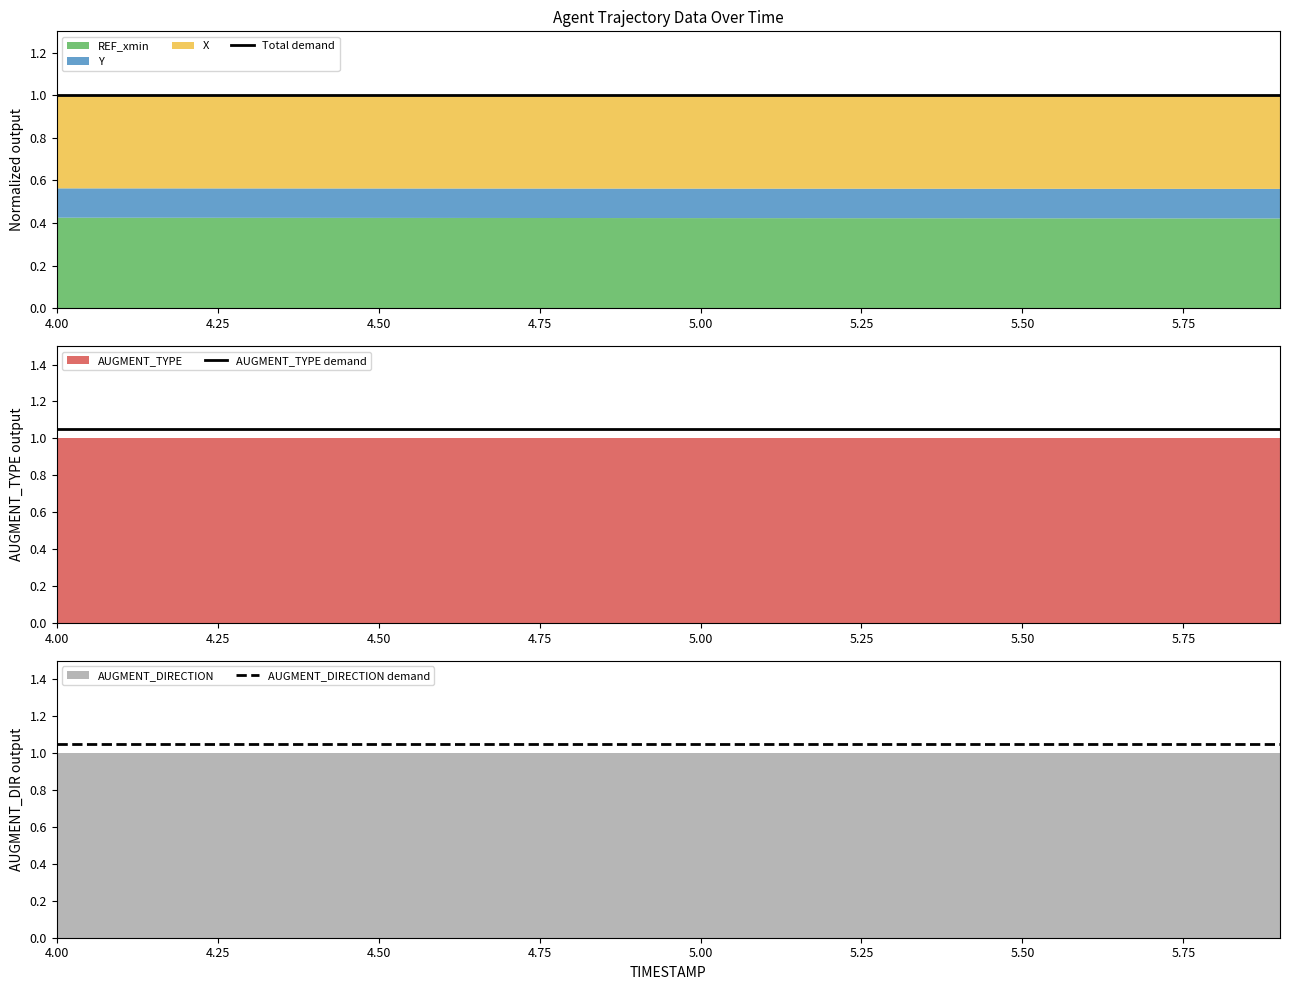

What is the label of the 3rd point from the left?

4.50